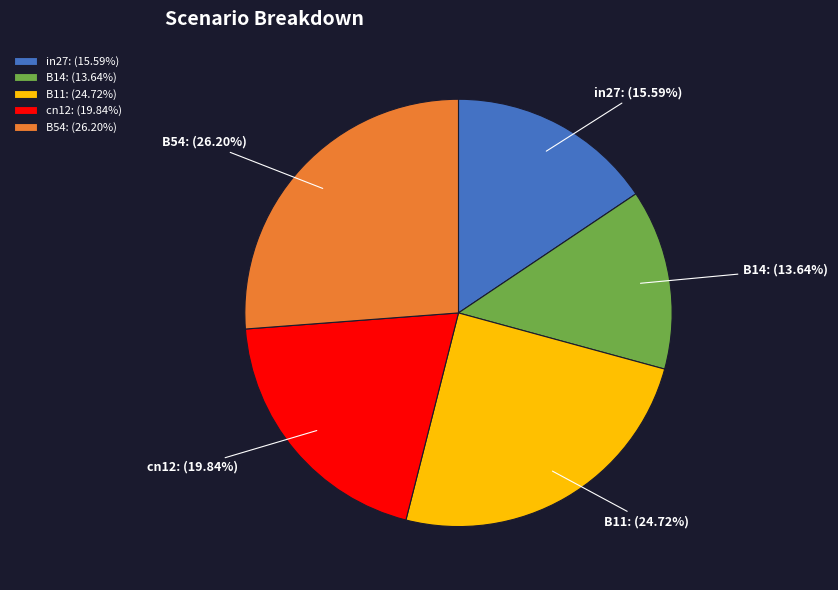

How many slices are in this pie chart?

5